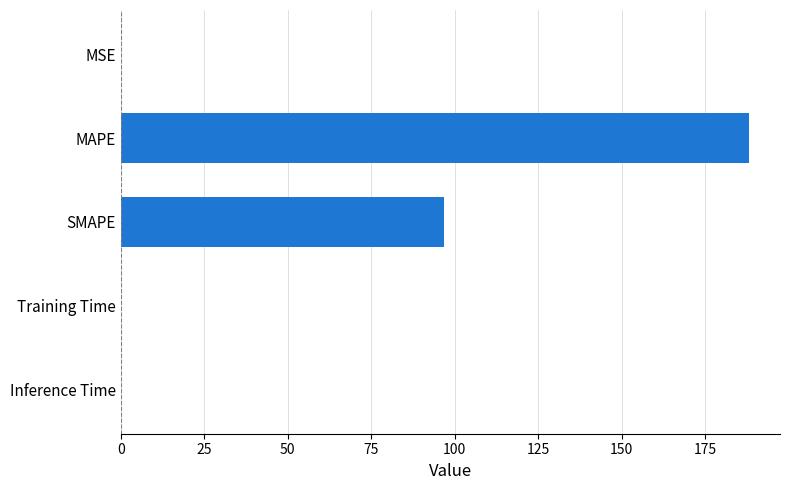

True or false: the data shows 96.9 at SMAPE.

True